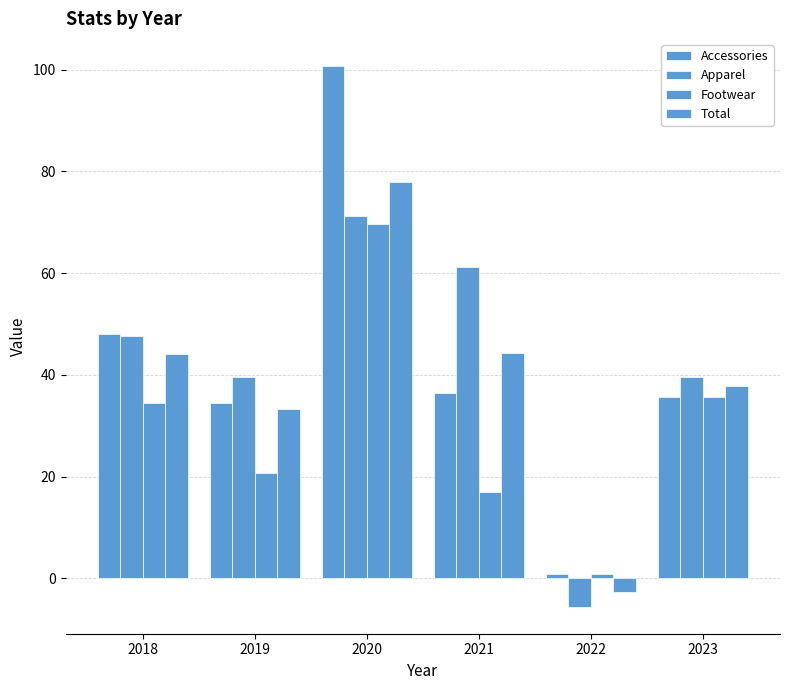

What is the difference between the Apparel values at 2018 and 2023?

8.1